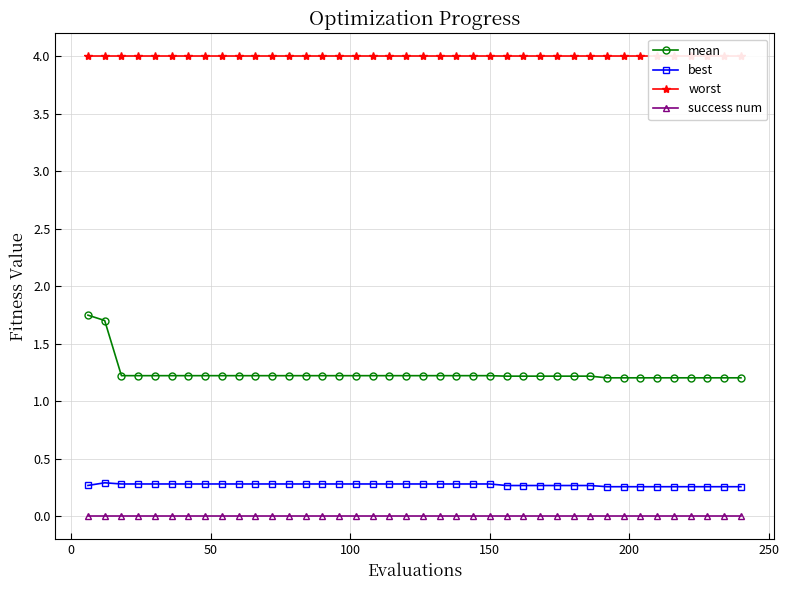

How many interior local peaks does the best series have?

1